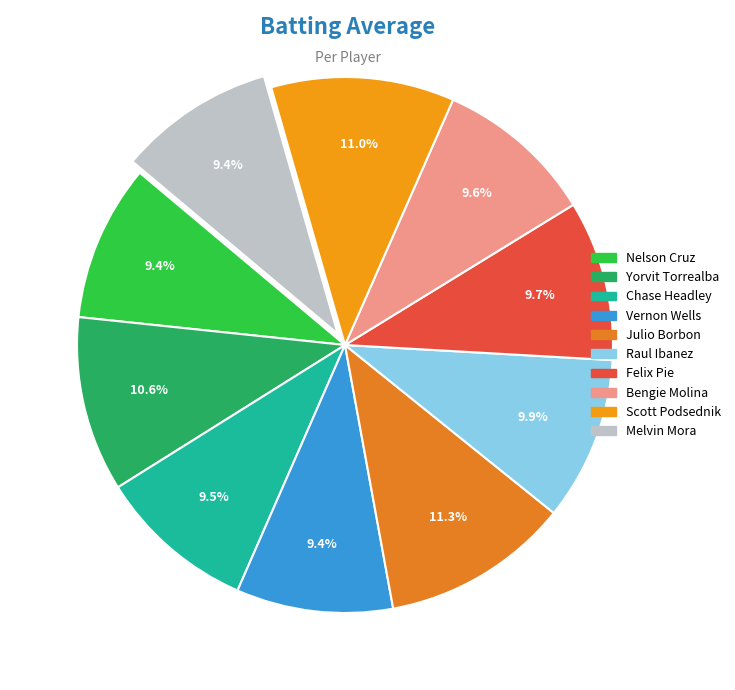

To the nearest percent, what is the combined percentage of Nelson Cruz and Vernon Wells?

19%